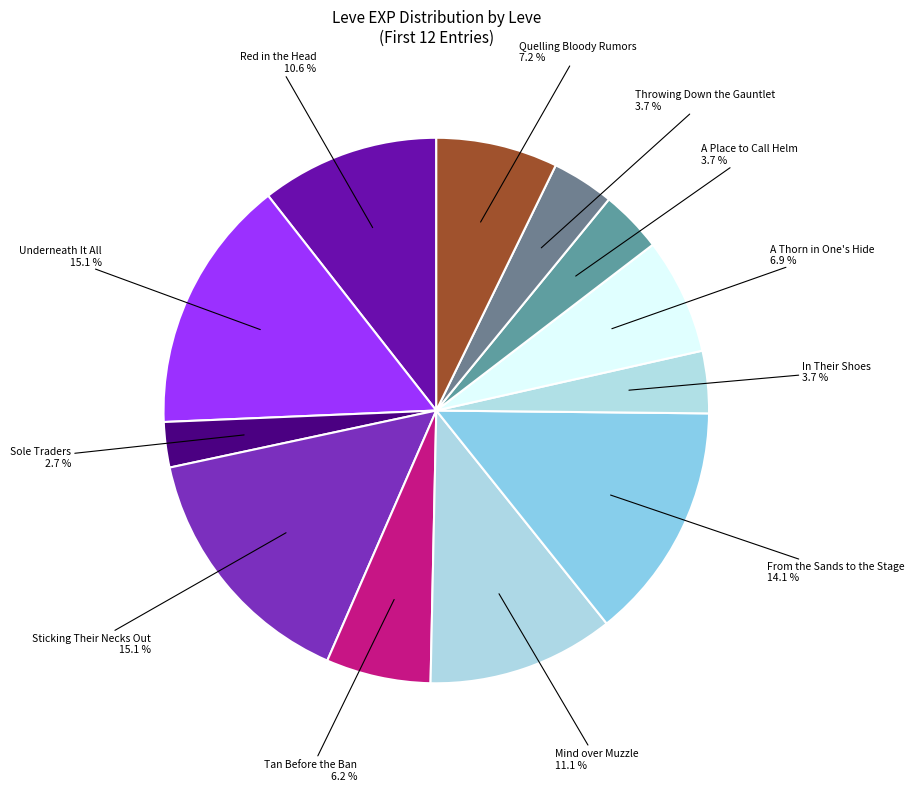

Which slice is the smallest?

Sole Traders